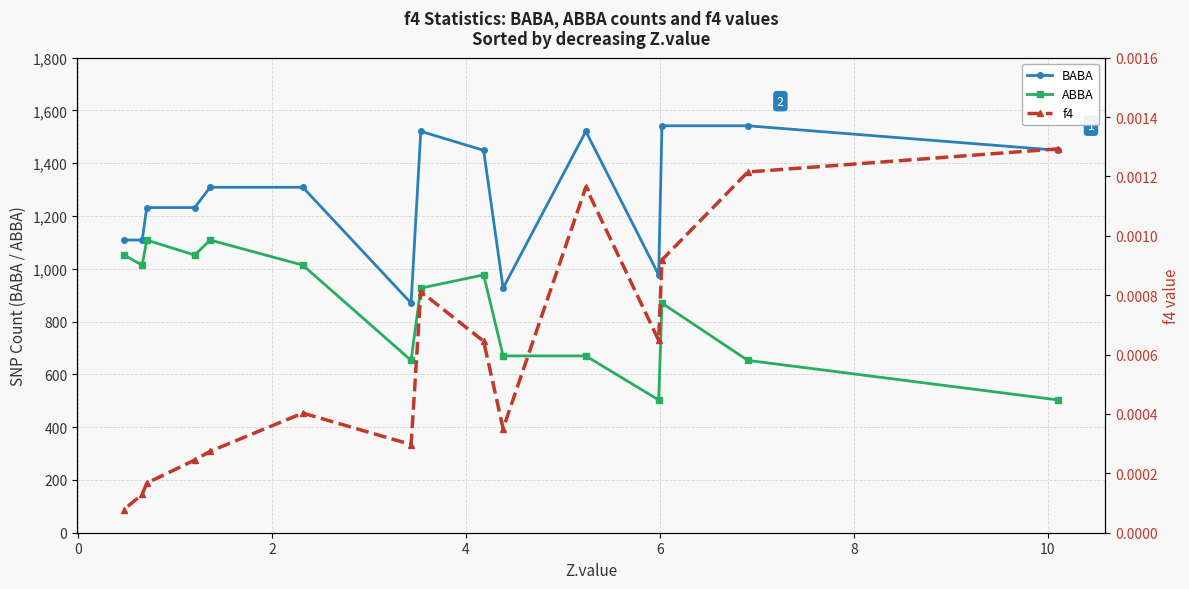

What is the lowest value of the ABBA series?

503